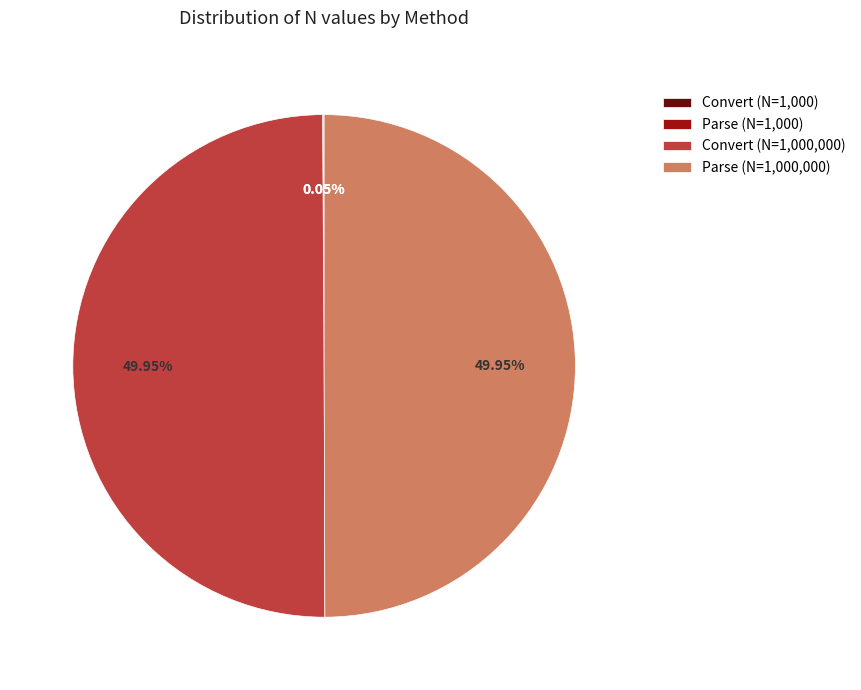

Approximately how many times larger is the value at Parse (N=1,000,000) compared to Convert (N=1,000,000)?

1.0